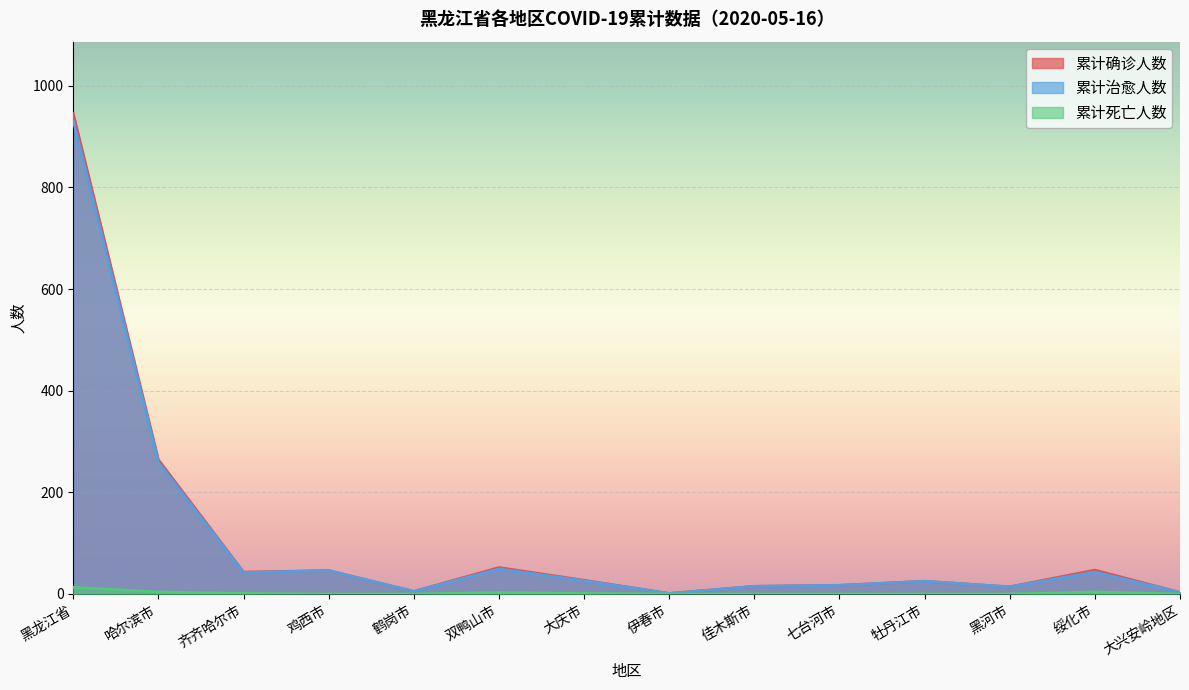

True or false: 累计确诊人数 and 累计死亡人数 intersect in this chart.

False